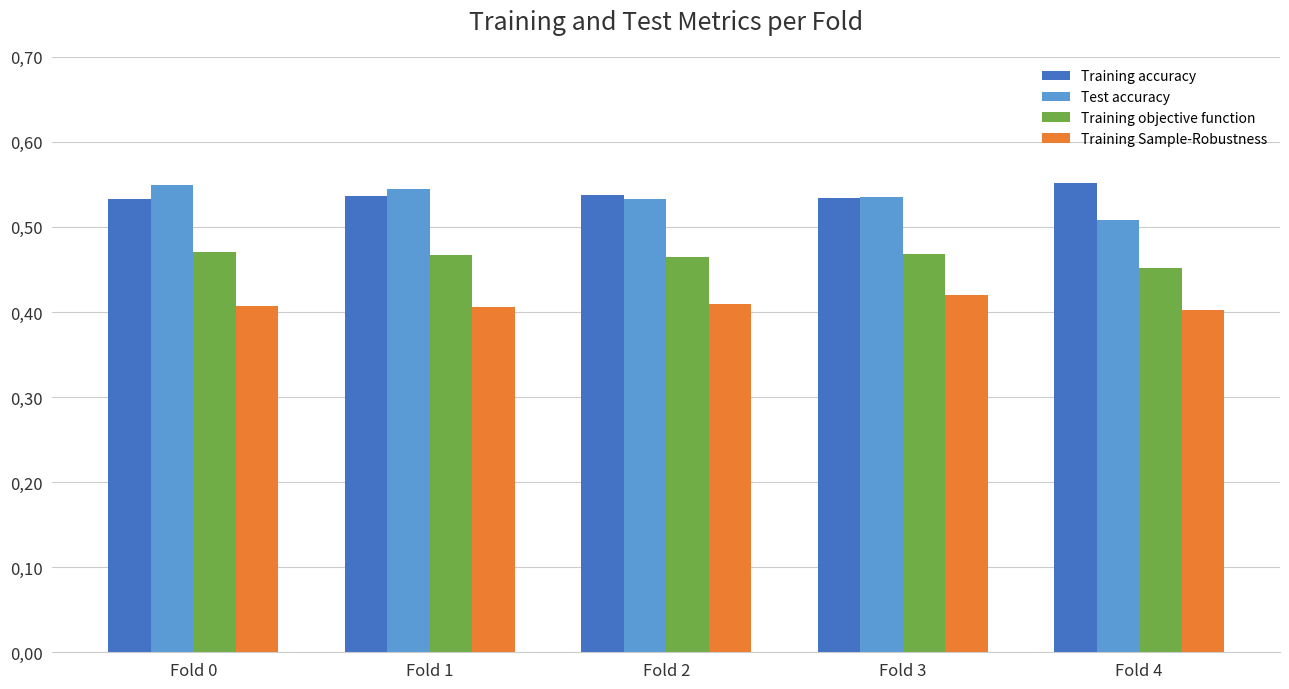

At Fold 1, list the series in order from largest to smallest.

Test accuracy, Training accuracy, Training objective function, Training Sample-Robustness